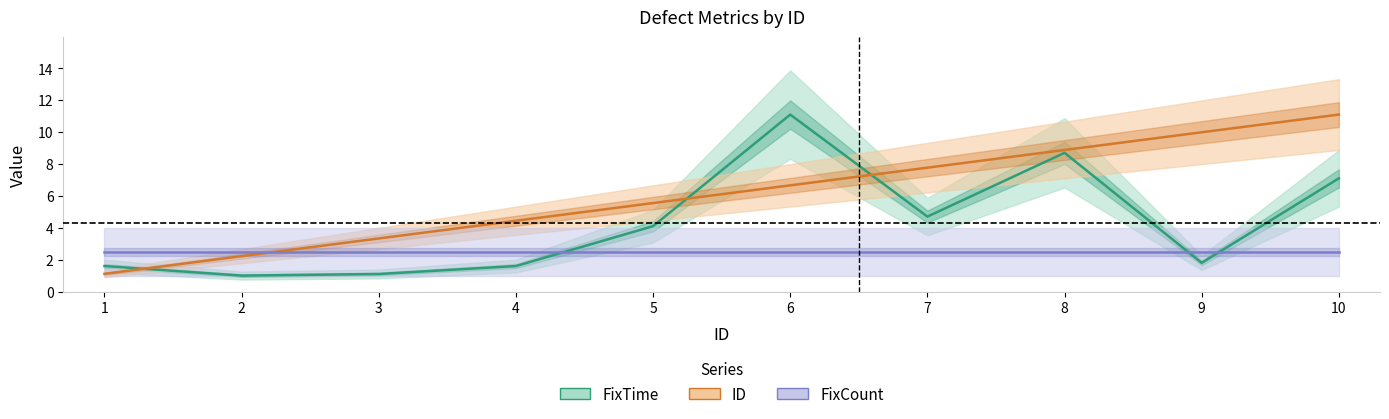

Is the value of ID at 6 greater than the value of FixTime at 6?

No